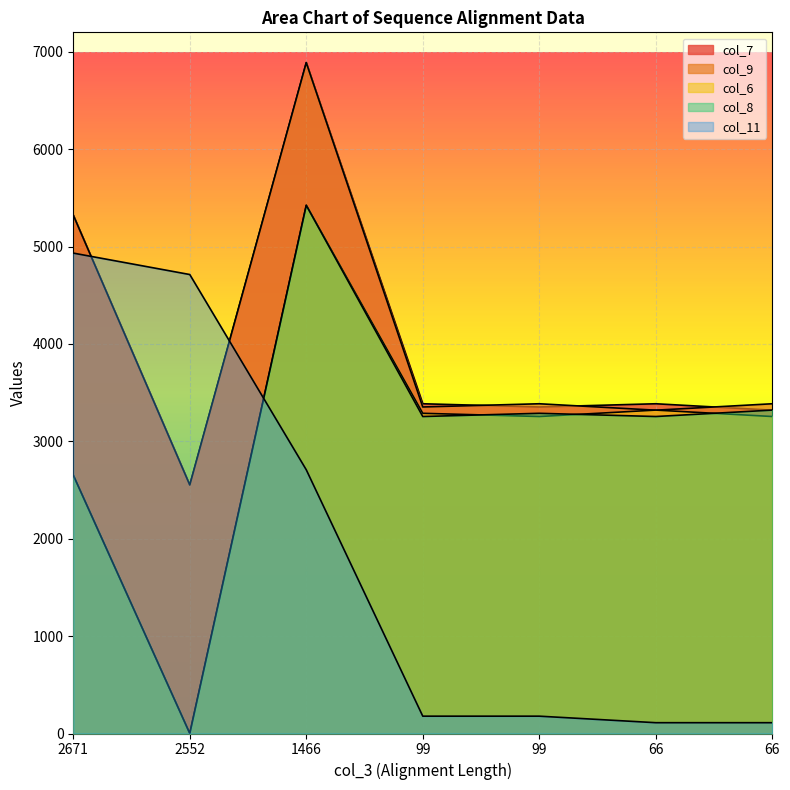

Reading left to right, what are all the values shown in this chart?

col_6: 2653	1	5424	3288	3255	3321	3255
col_7: 5323	2552	6889	3386	3353	3386	3320
col_8: 2653	1	5424	3255	3288	3255	3321
col_9: 5323	2552	6889	3353	3386	3320	3386
col_11: 4933	4713	2708	178	178	111	111